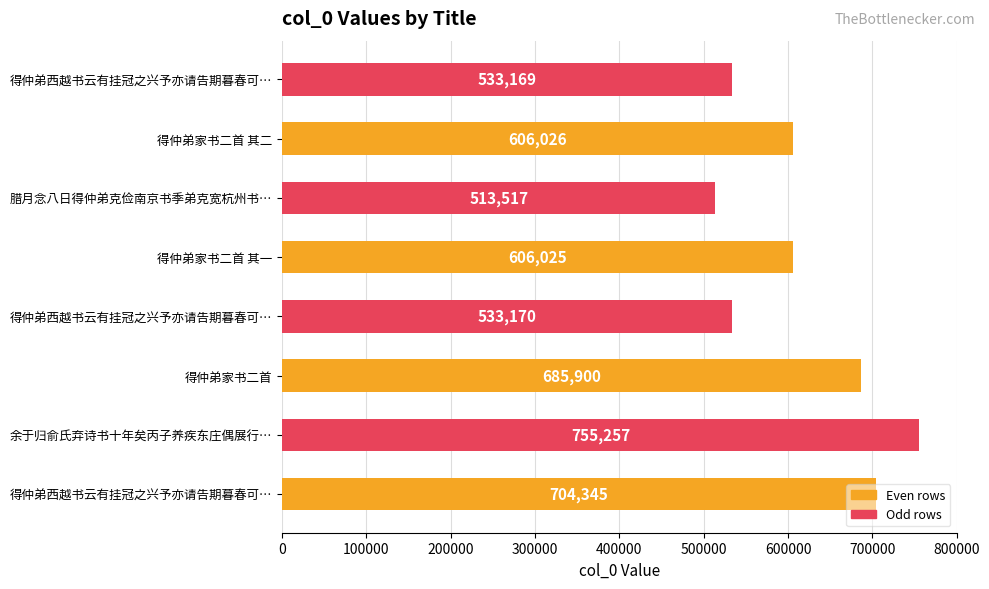

Does the chart contain stacked bars?

No